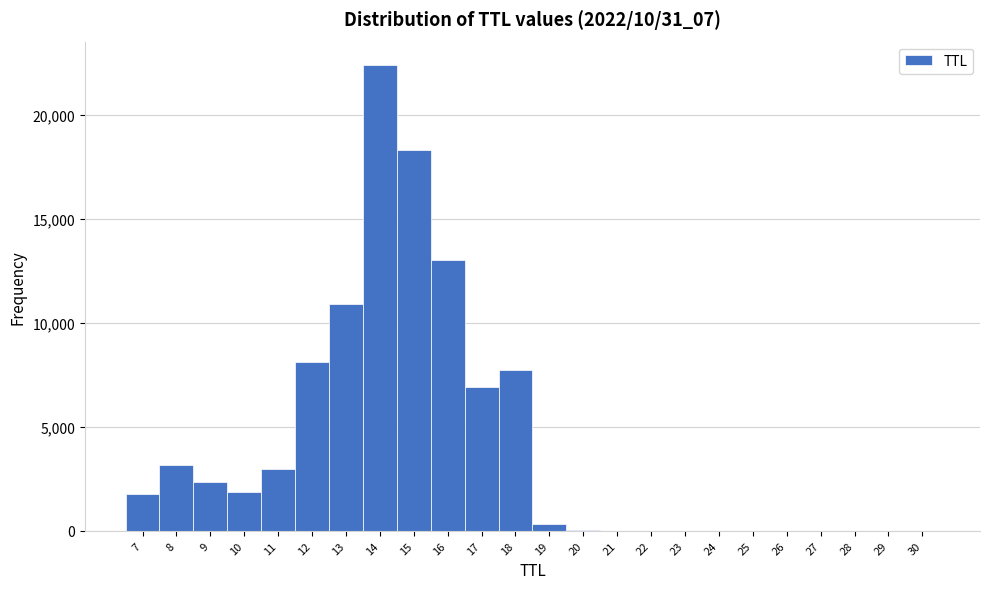

Which range on the x-axis has the tallest bar?

13.5 to 14.5